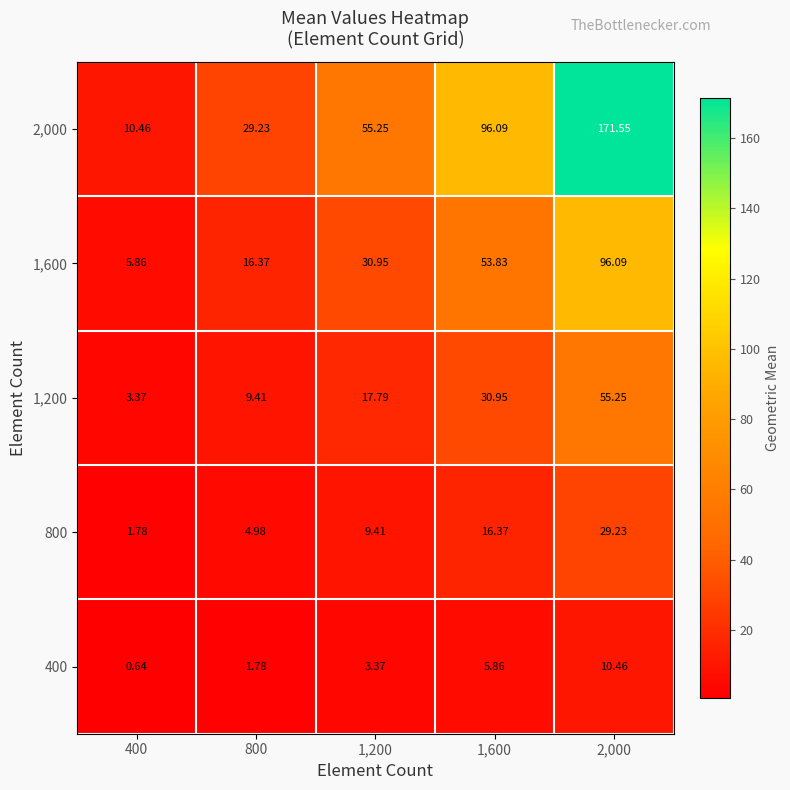

Which label corresponds to the largest value in the chart?

2,000